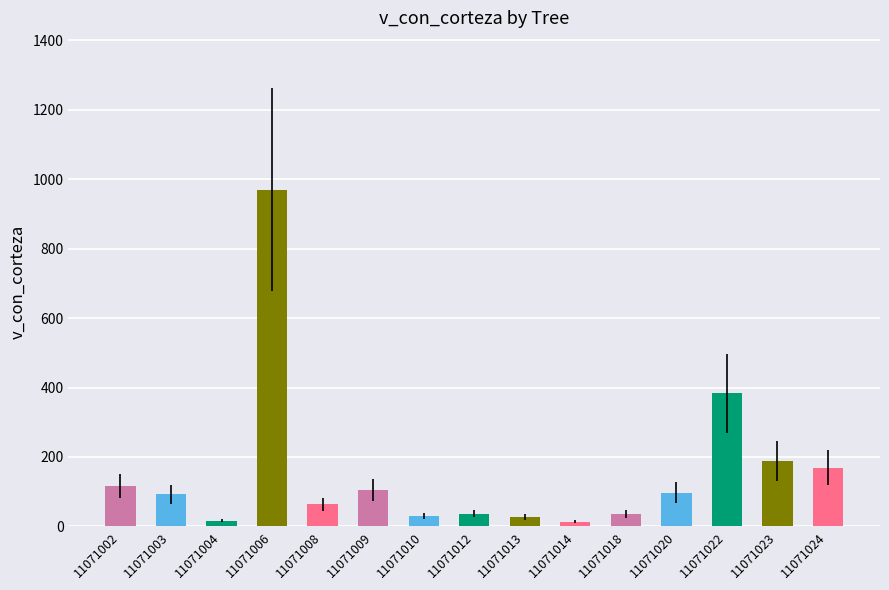

What is the smallest value displayed?

14.0